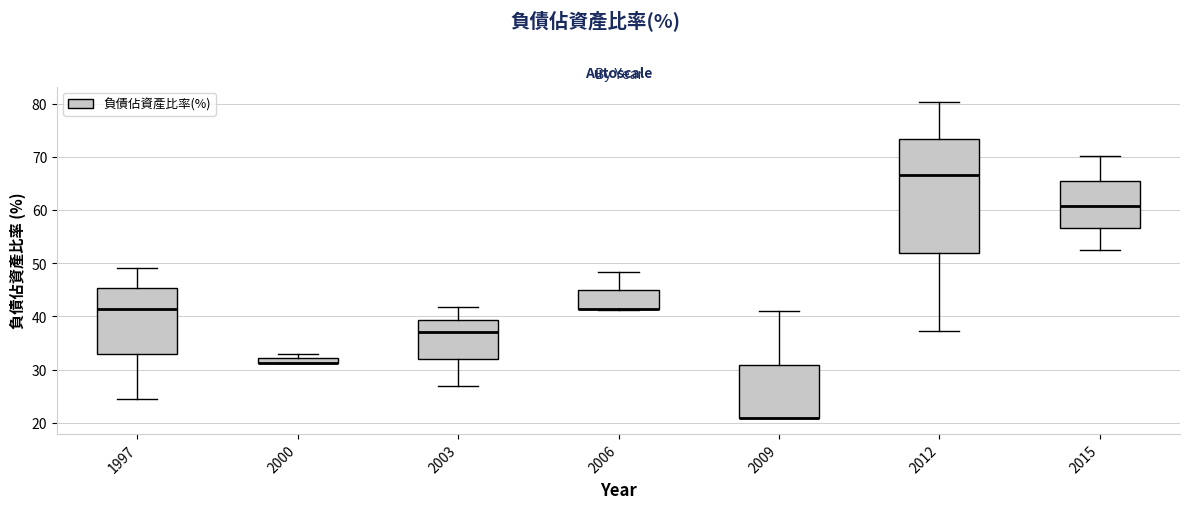

Which box is the tallest, from its lower edge to its upper edge?

2012